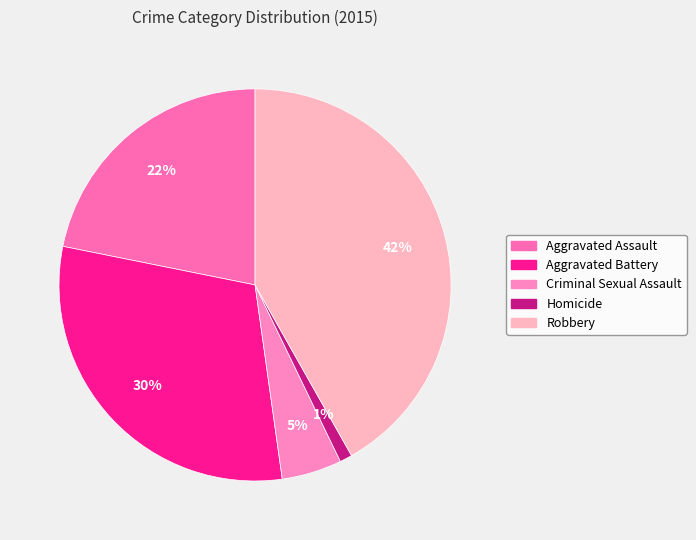

What percentage is the Aggravated Battery slice, to the nearest percent?

30%